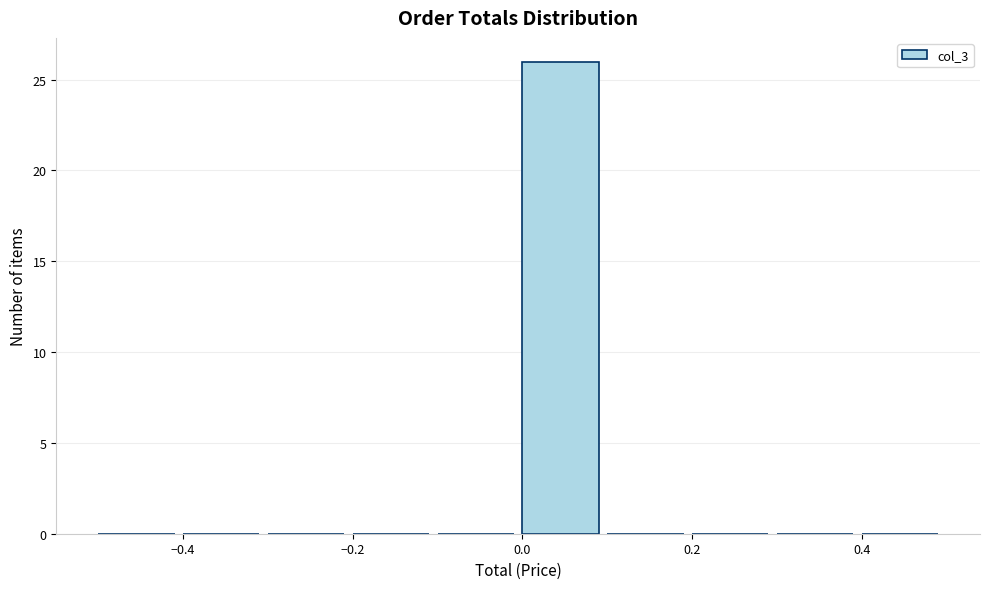

Reading left to right, list every bar in this chart as the range it spans on the x-axis followed by its height. The values are not printed on the chart, so give them approximately, as read against the axis.

-0.5 to -0.4: 0
-0.4 to -0.3: 0
-0.3 to -0.2: 0
-0.2 to -0.1: 0
-0.1 to 0.0: 0
0.0 to 0.1: 26
0.1 to 0.2: 0
0.2 to 0.3: 0
0.3 to 0.4: 0
0.4 to 0.5: 0